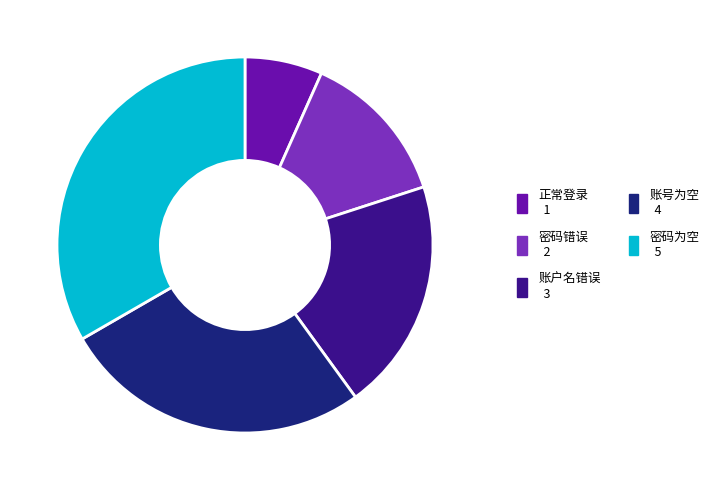

What is the smallest slice in the pie chart?

正常登录